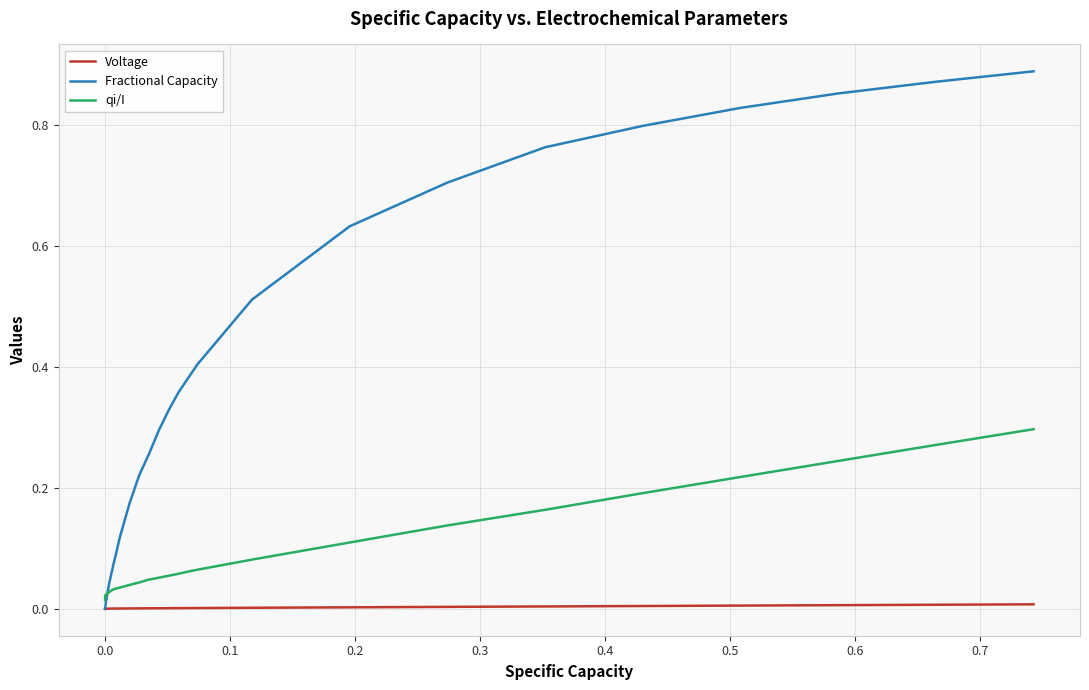

Which series has the largest total across all categories?

Fractional Capacity